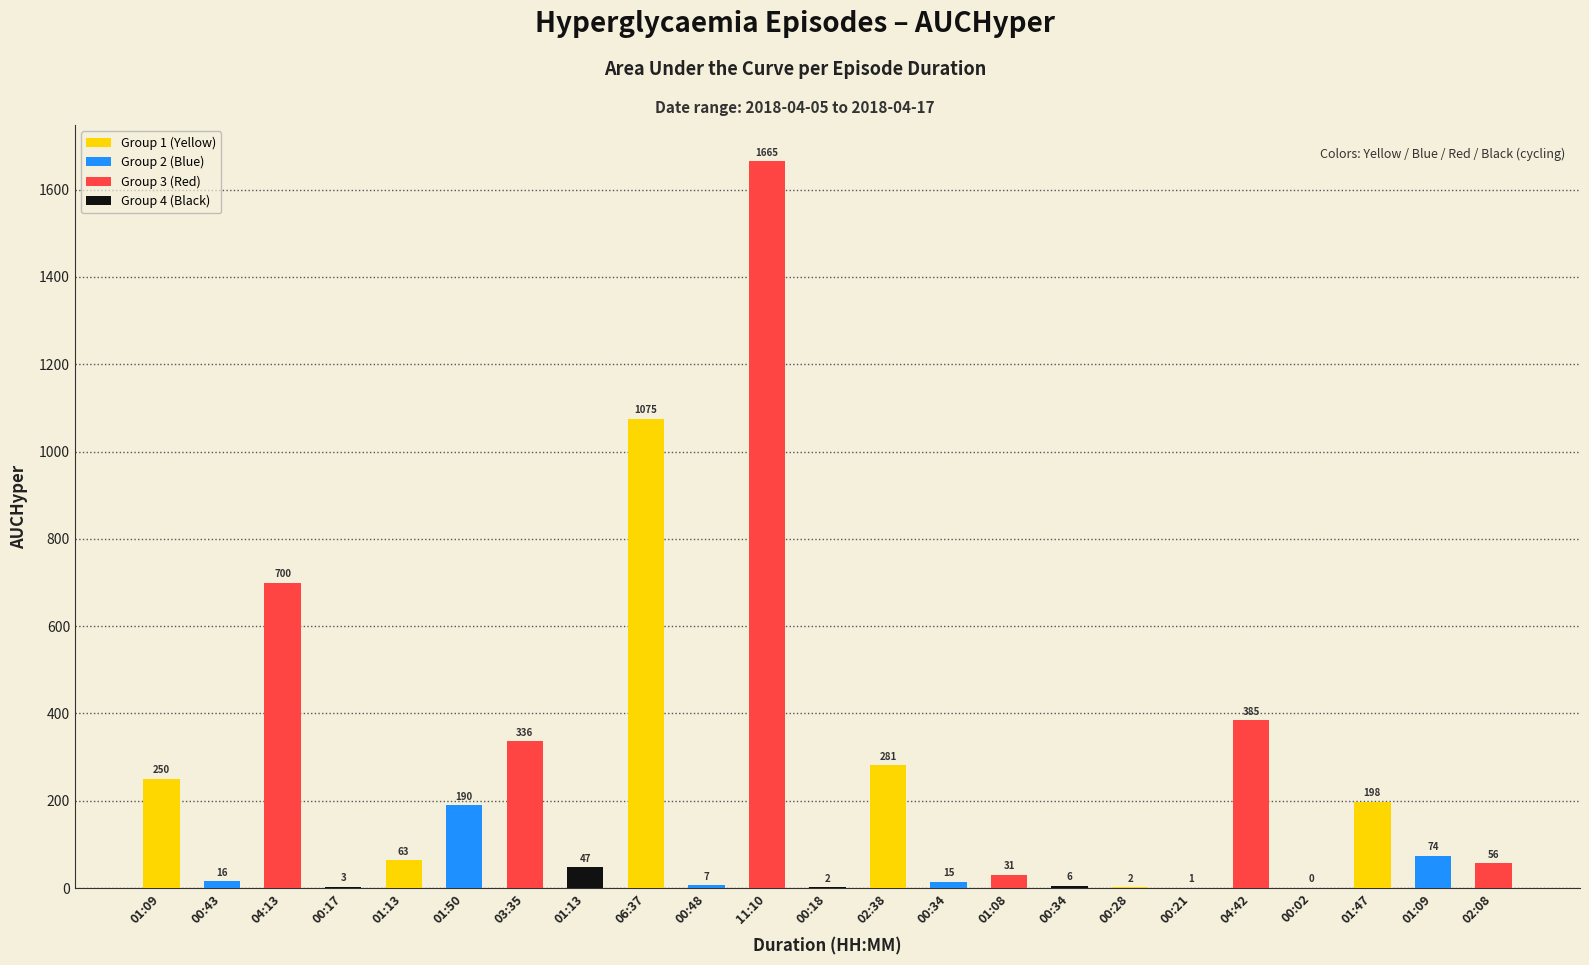

How many data points are above 56?

12